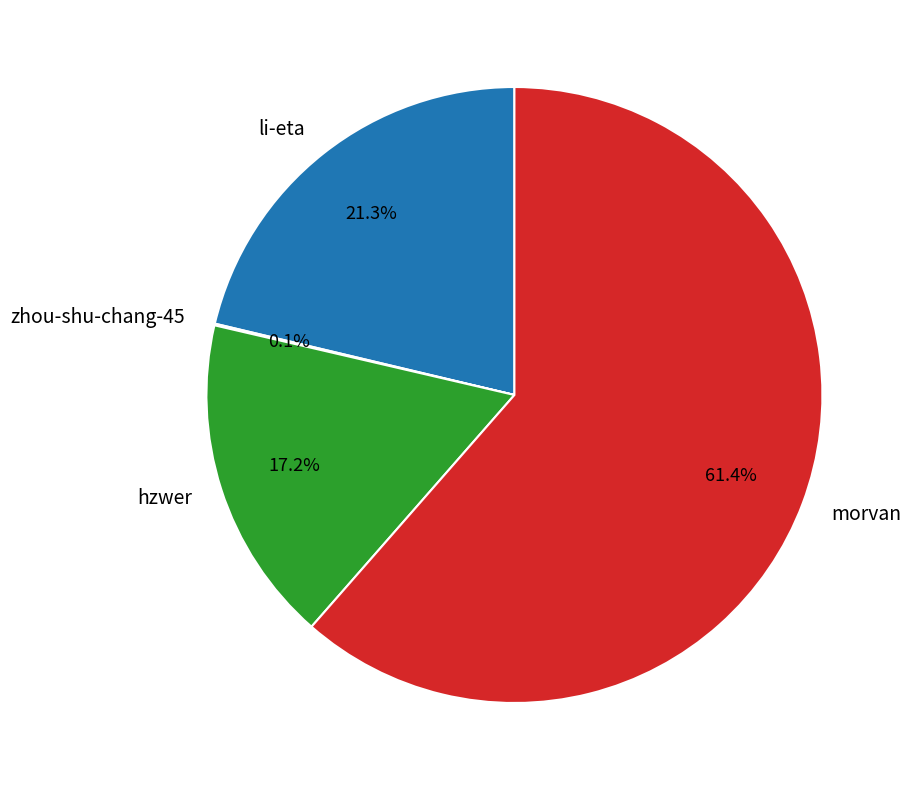

To the nearest percent, what is the difference between the li-eta and hzwer slice percentages?

4%